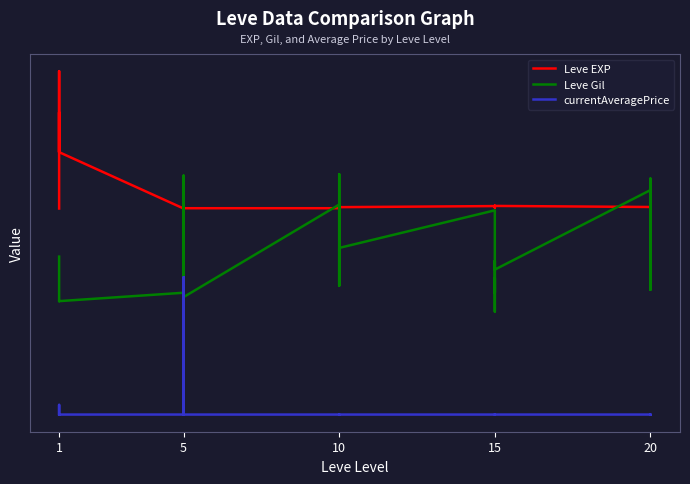

What is the spread (max minus min) of values at 1?

1.5